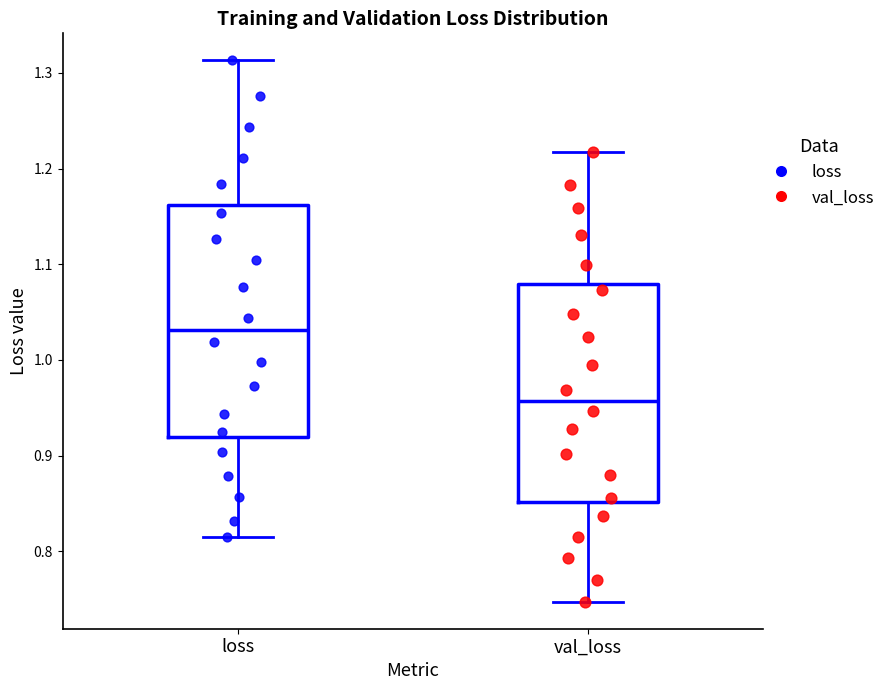

Reading left to right, read every box against the y-axis: the position of its median line, the range the box covers, and the ends of its whiskers. The values are not printed on the chart, so give them approximately, as read against the axis.

loss: median 1.03, box 0.92 to 1.16, whiskers 0.81 to 1.31
val_loss: median 0.96, box 0.85 to 1.08, whiskers 0.75 to 1.22